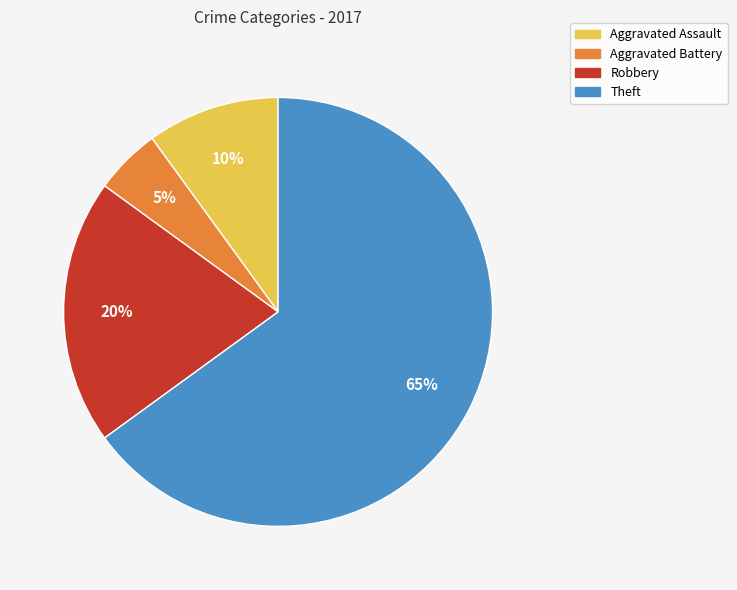

To the nearest percent, what is the difference between the largest and smallest slice percentages?

60%